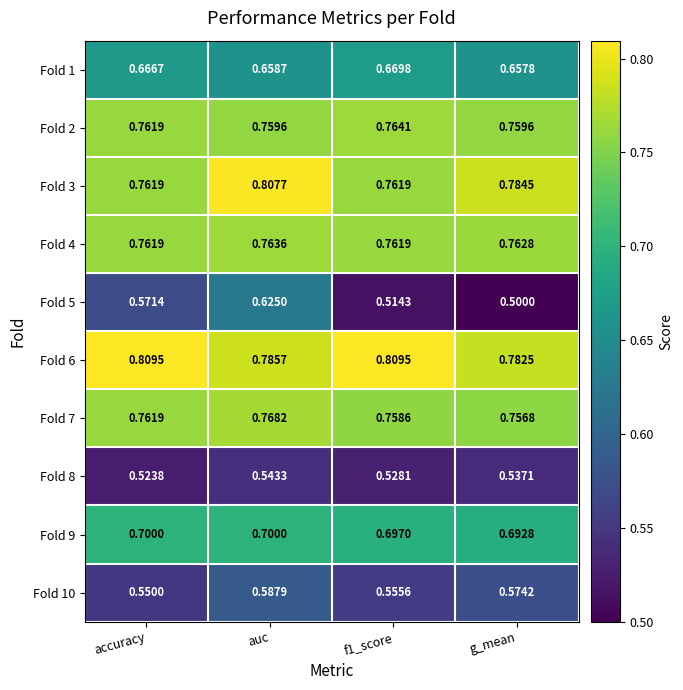

Which series has the widest spread of values?

Fold 5